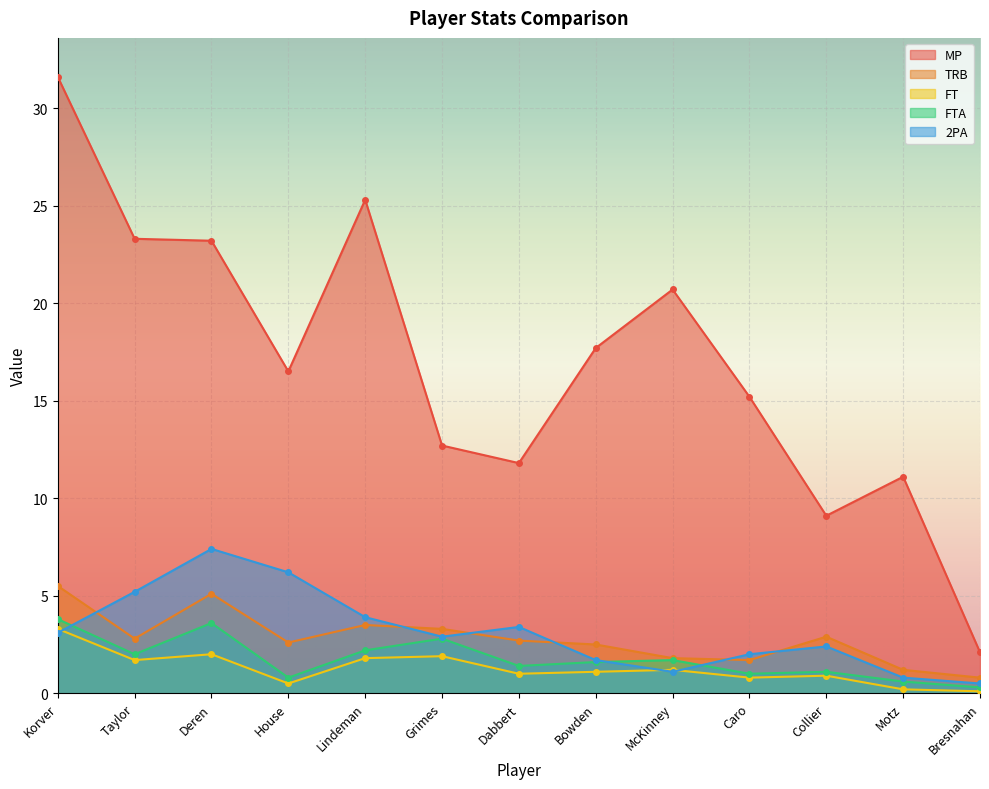

What are all the series names shown in the legend?

MP, TRB, FT, FTA, 2PA